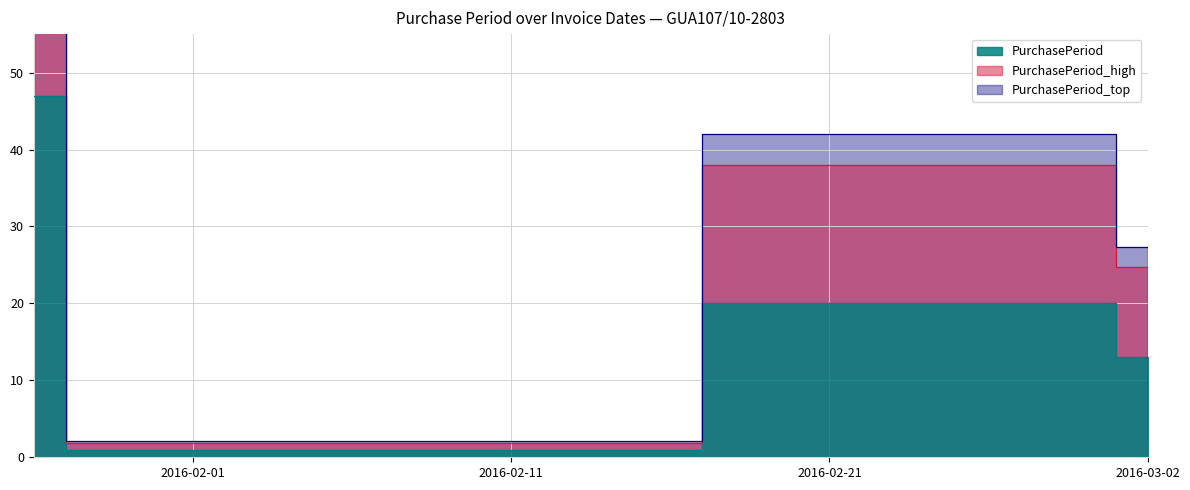

What is the ratio of the value at 2016-01-28 to the value at 2016-03-01?

0.1